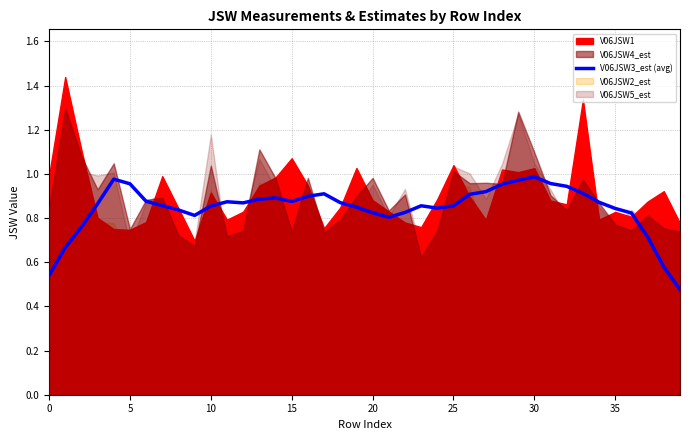

How many lines are shown in the chart?

1